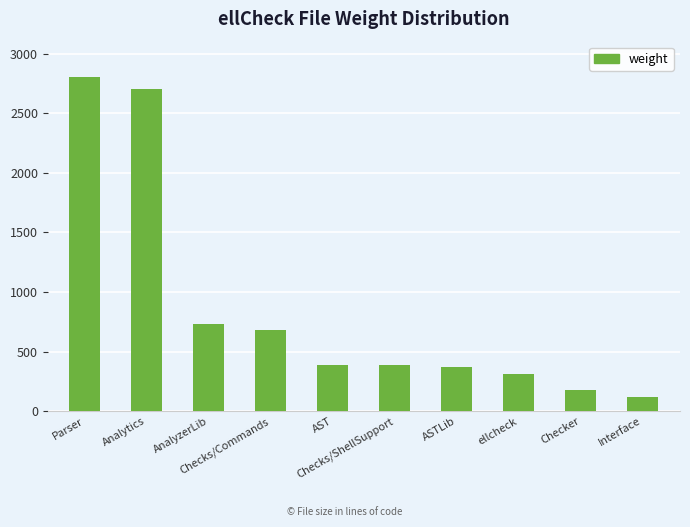

Which has a higher value, Analytics or ASTLib?

Analytics